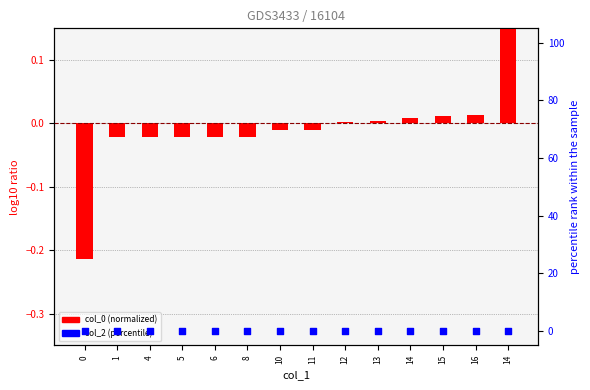

Which series contains the lowest Y value?

col_0 (normalized)